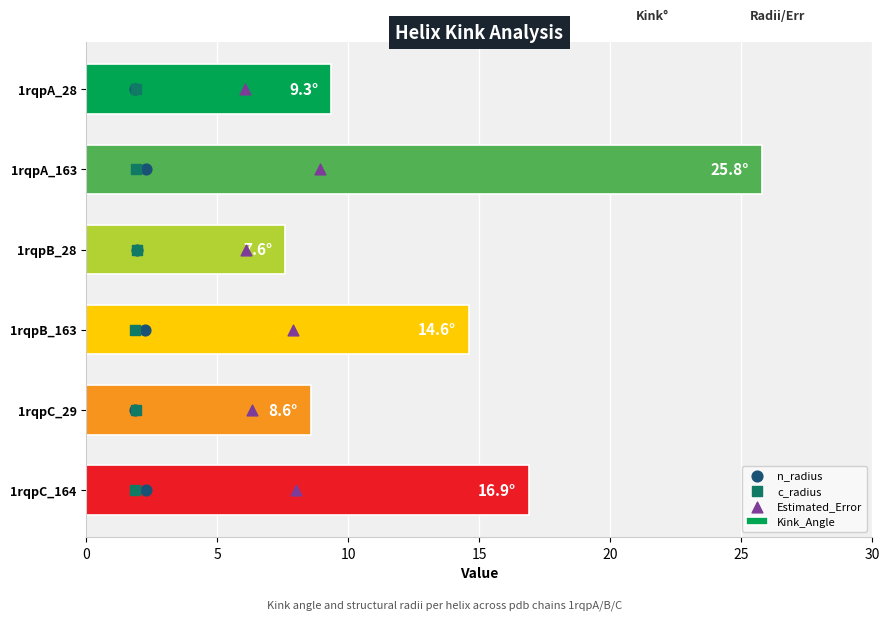

At how many categories does at least one series exceed 0?

6